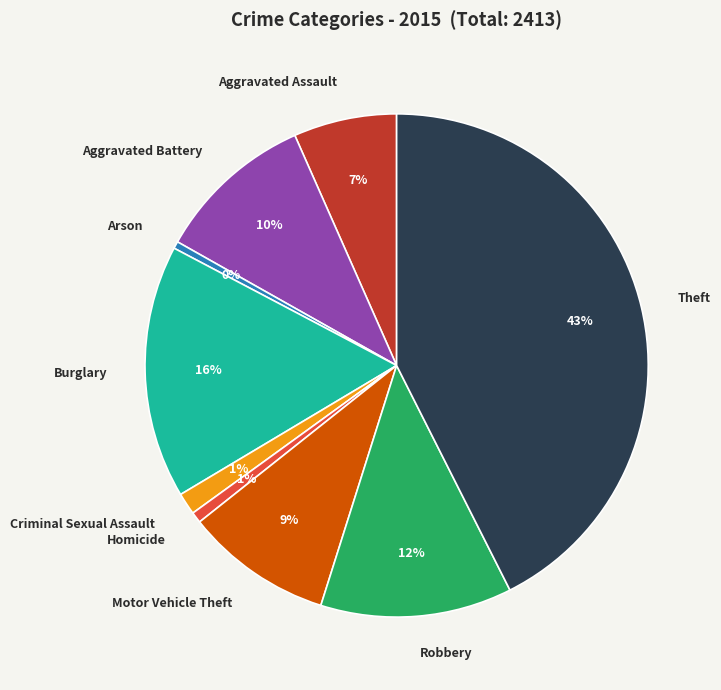

To the nearest percent, what is the average slice percentage?

11%